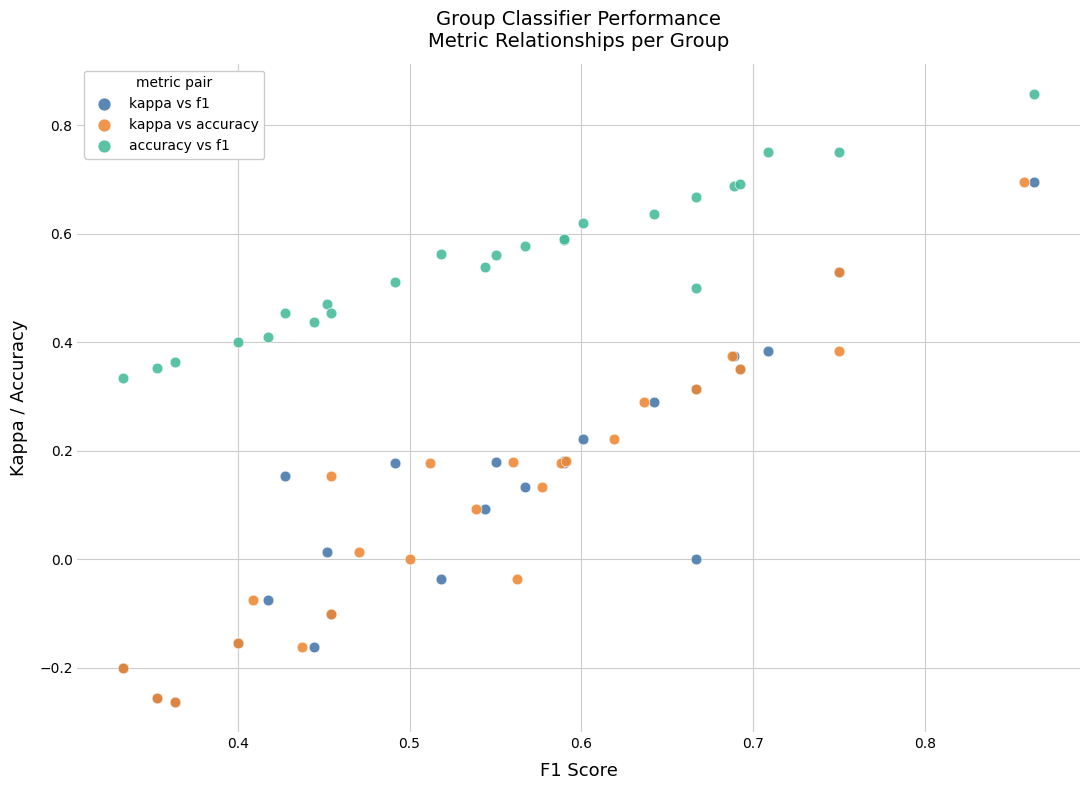

Which series reaches the maximum Y coordinate?

accuracy vs f1